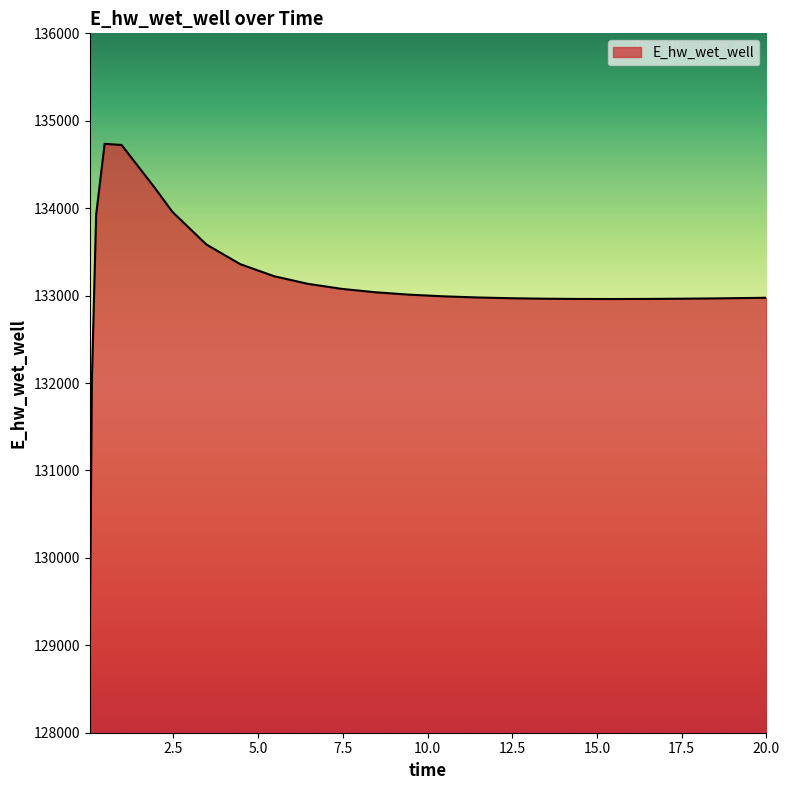

What is the difference between the maximum and minimum values?

5625.5